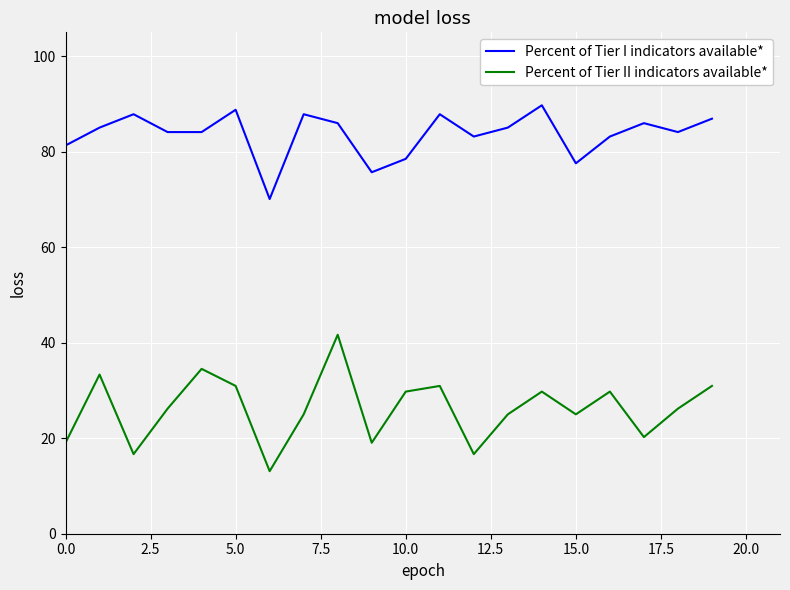

What is the difference between the maximum and minimum values in the Percent of Tier I indicators available* series?

19.6